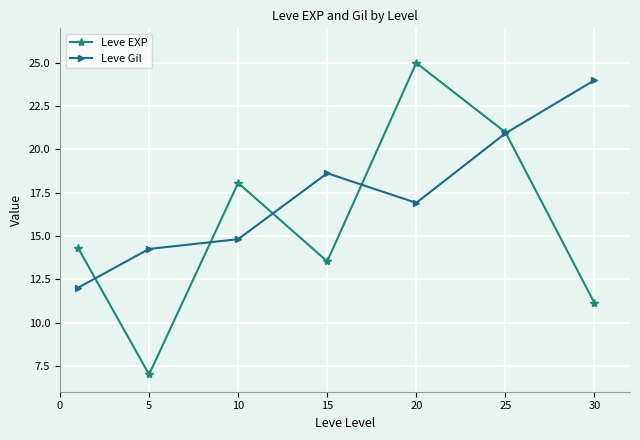

Rank the series by their maximum value, from highest to lowest.

Leve EXP, Leve Gil